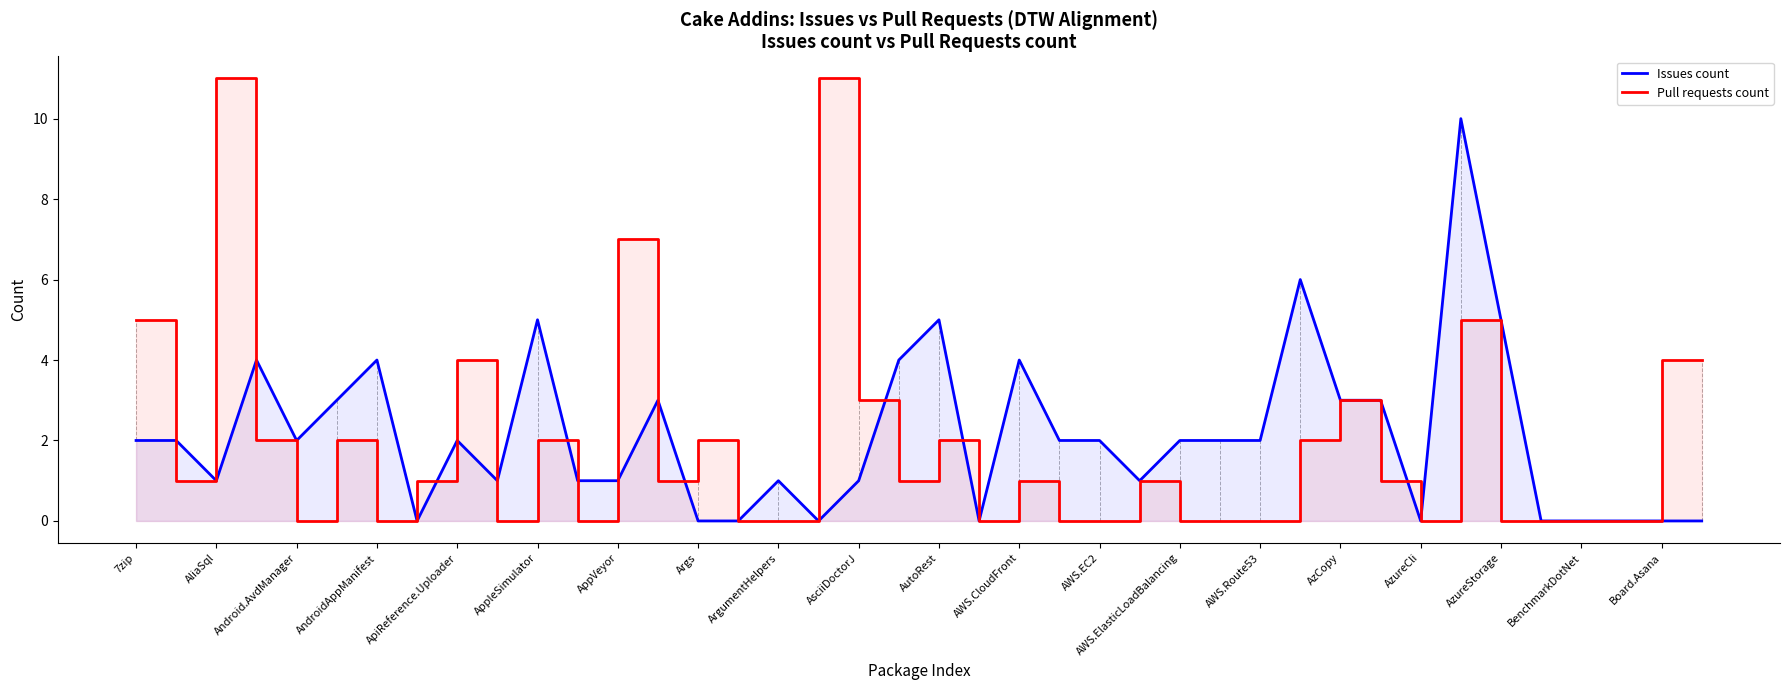

How many lines are shown in the chart?

2